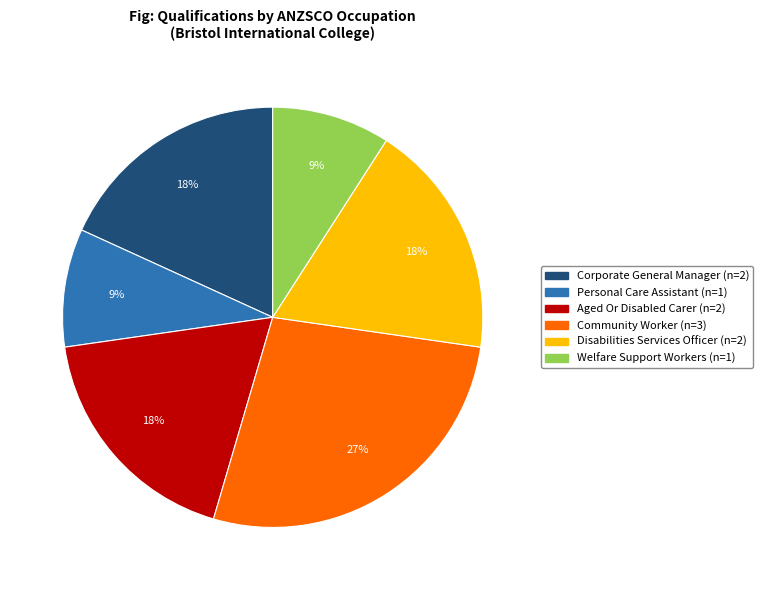

Does any single category account for the majority?

No